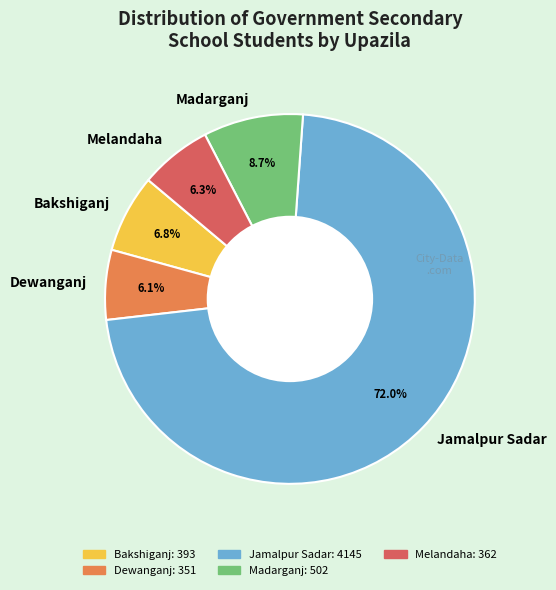

Is Madarganj the majority of the pie?

No